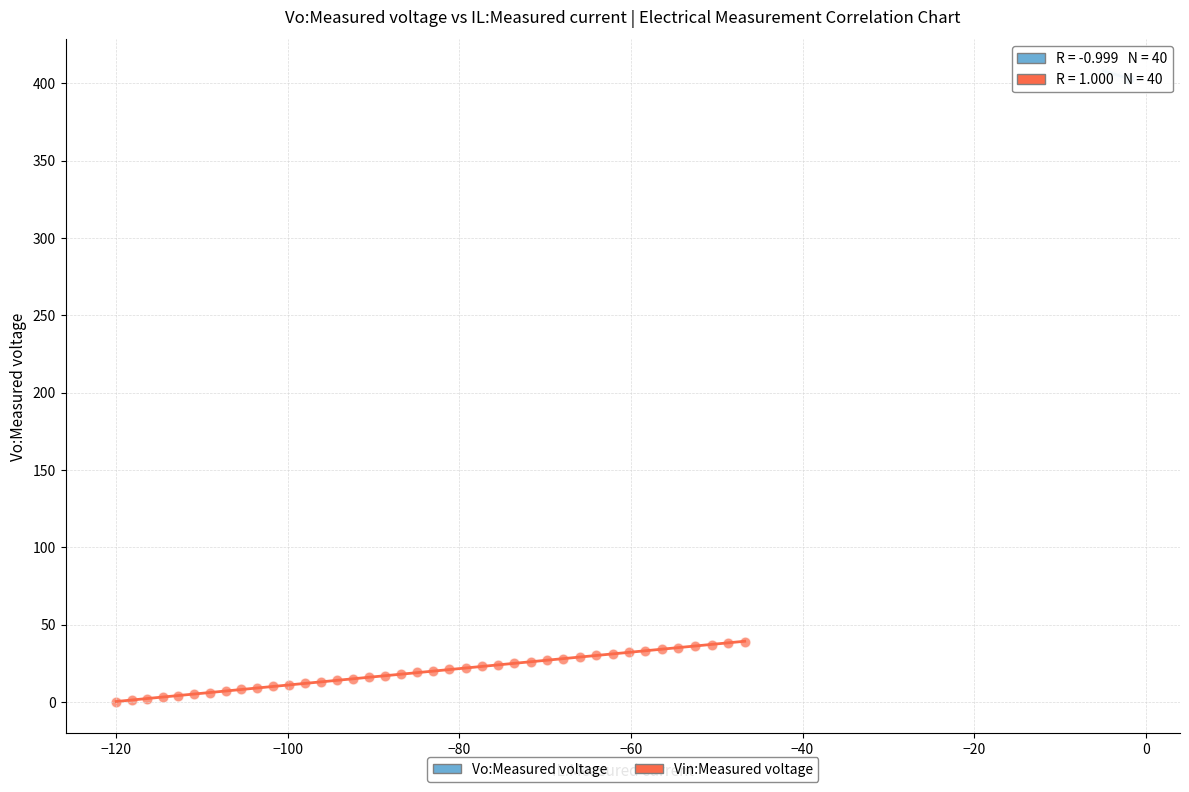

Which series has the largest Y range (max minus min)?

Vin:Measured voltage